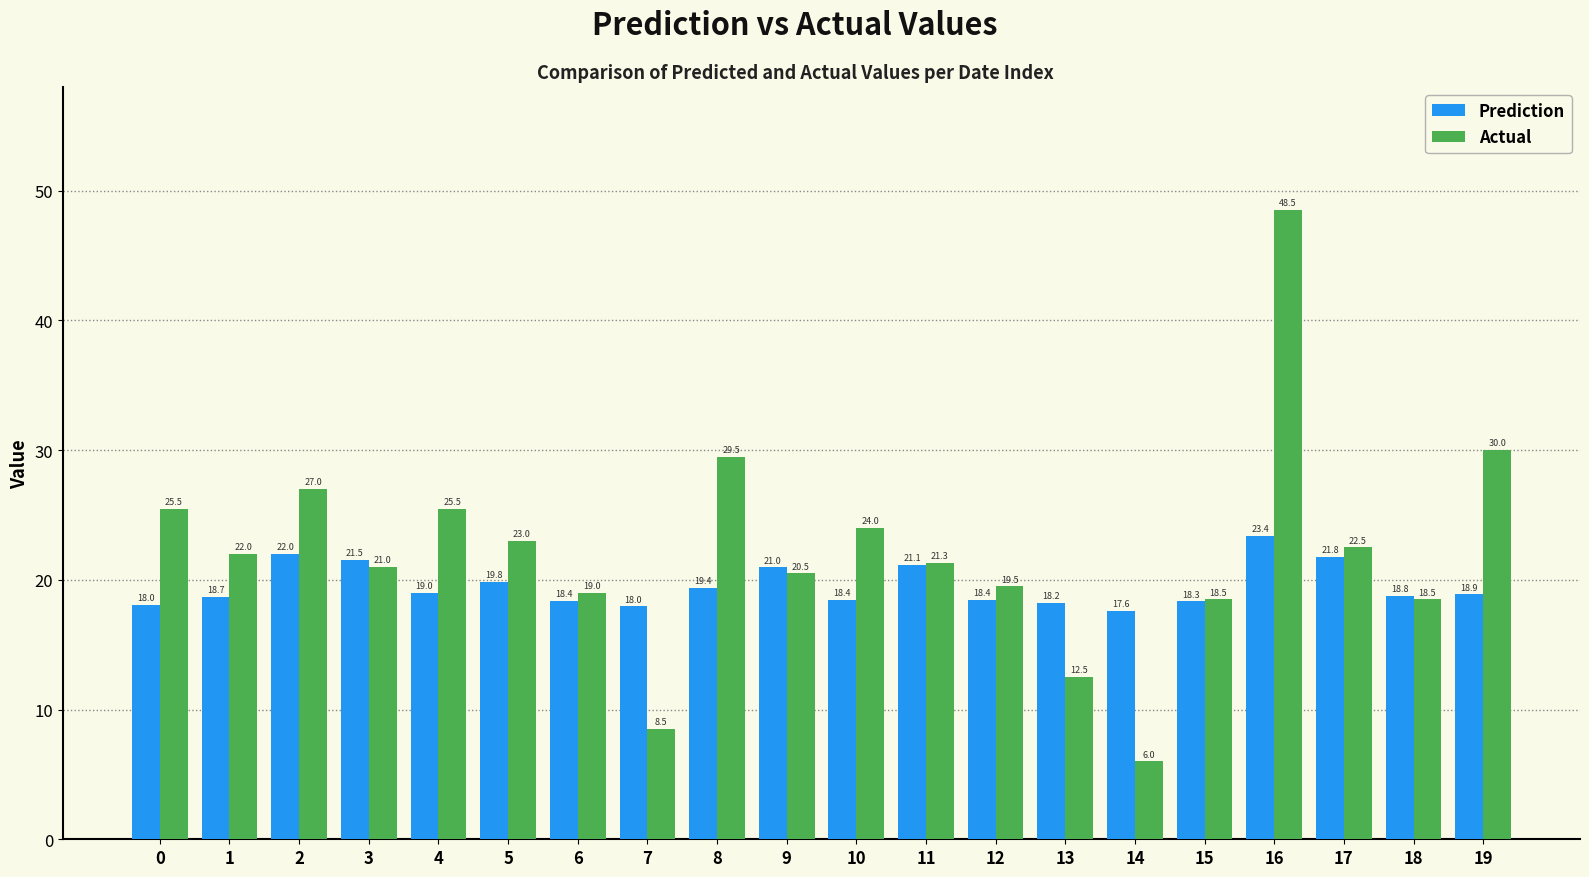

At 4, list the series in order from largest to smallest.

Actual, Prediction